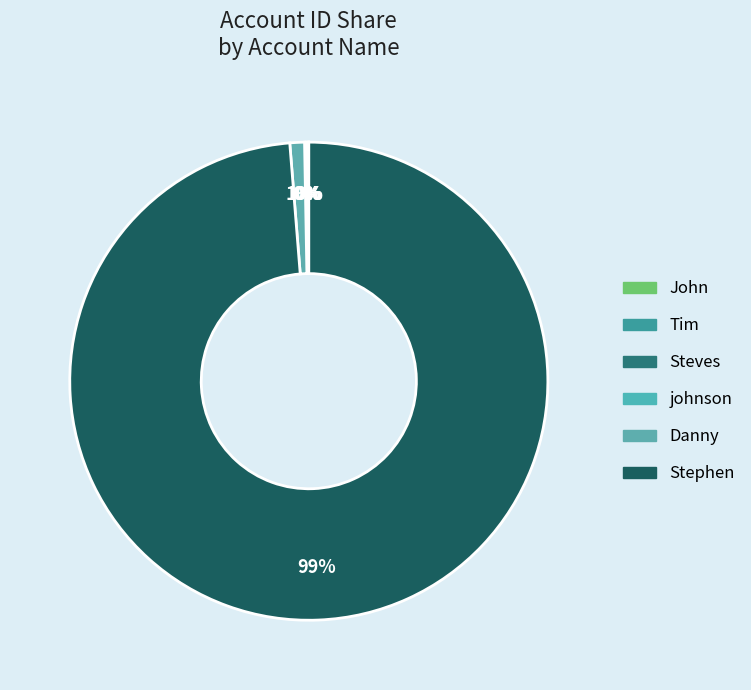

Is it true that Danny is 9% of the pie?

False